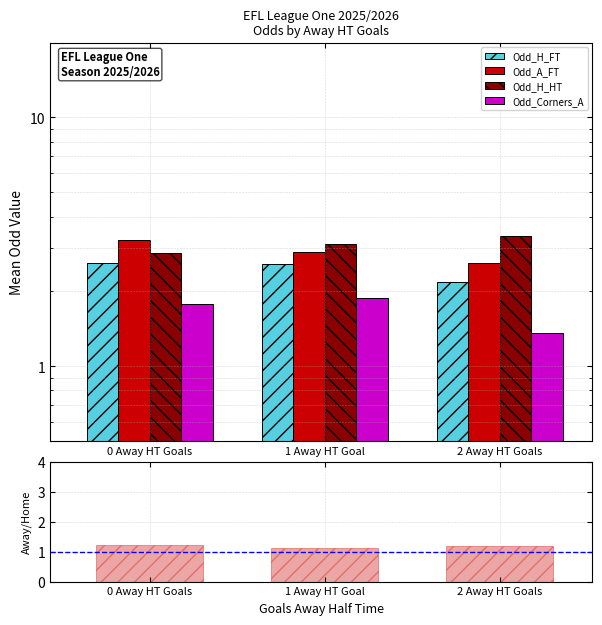

Which category has the lowest value in the Odd_H_HT series?

0 Away HT Goals